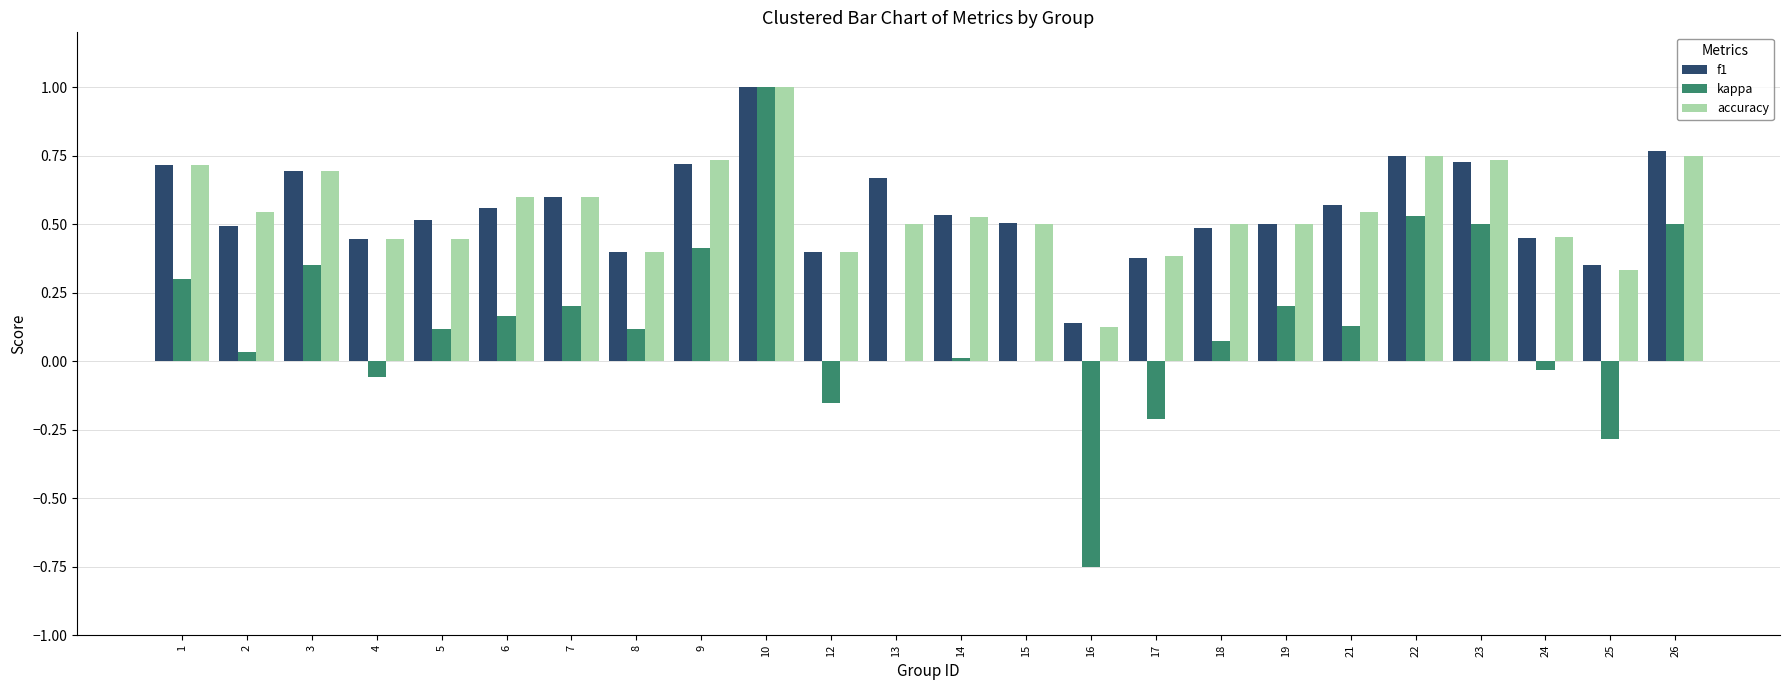

Between 19 and 26, which series saw the biggest shift?

kappa